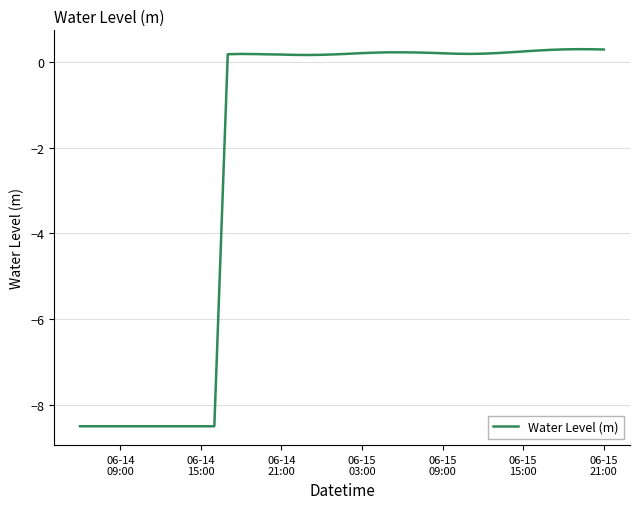

What is the greatest value displayed?

0.3